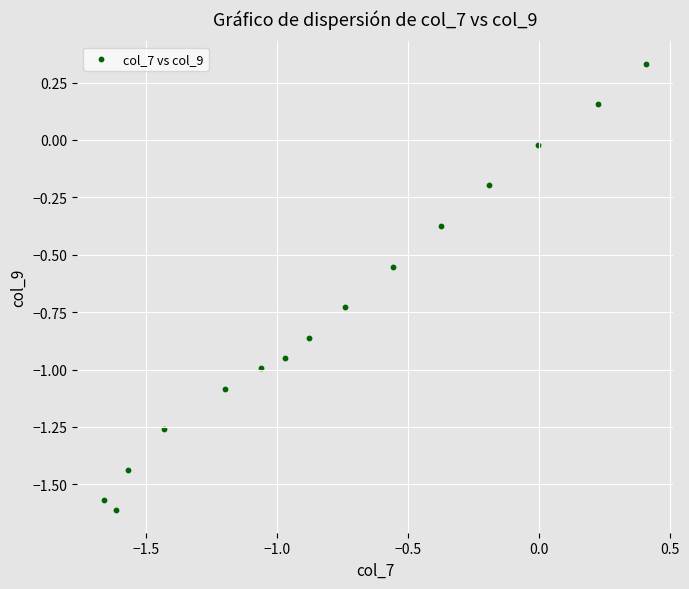

What is the range of Y values (max minus min)?

1.9